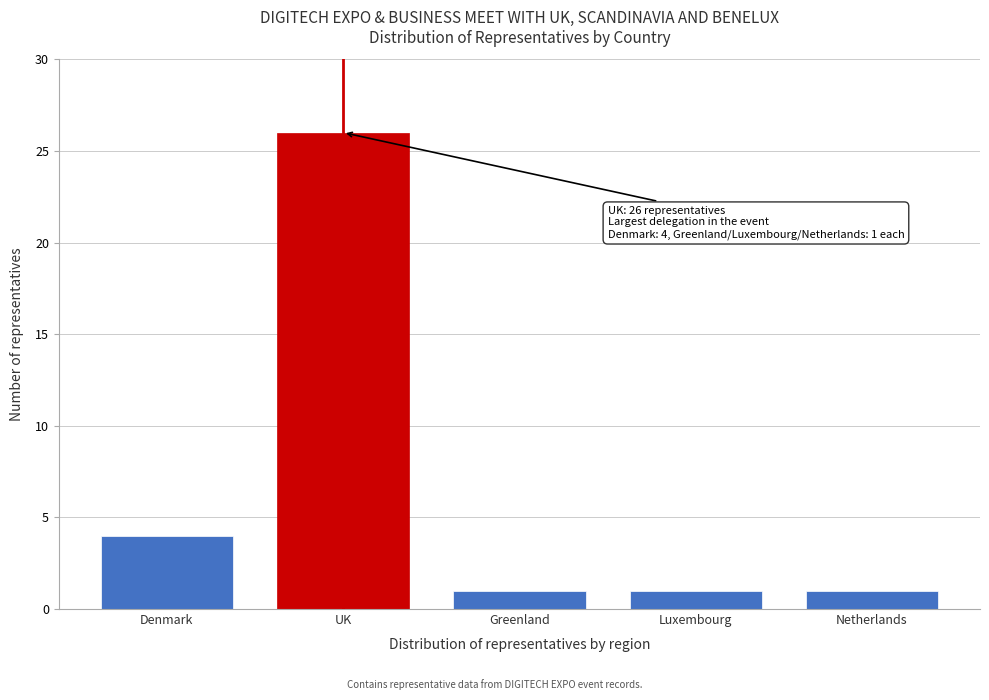

Reading left to right, what are all the values shown in this chart?

Denmark=4	UK=26	Greenland=1	Luxembourg=1	Netherlands=1